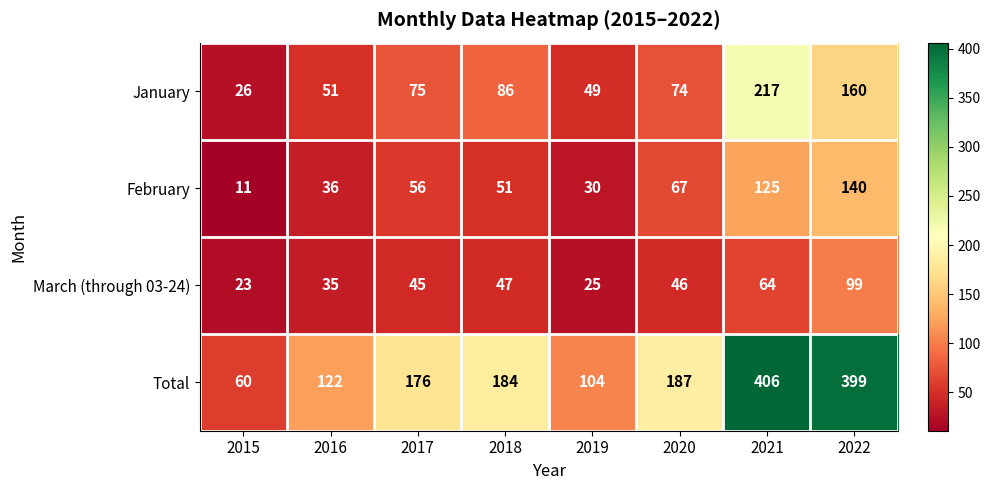

Read the March (through 03-24) value at 2020.

46